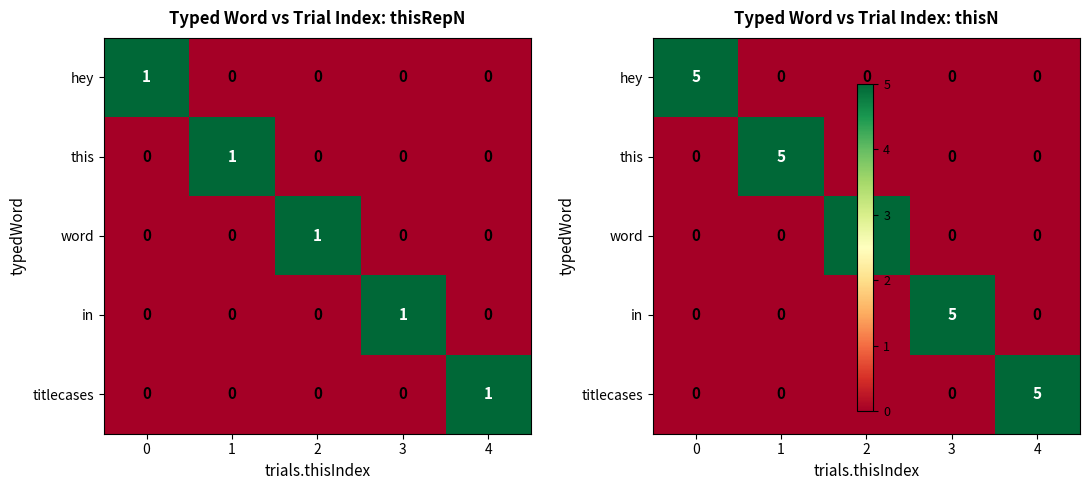

What is the difference between the maximum and minimum values in the hey series?

5